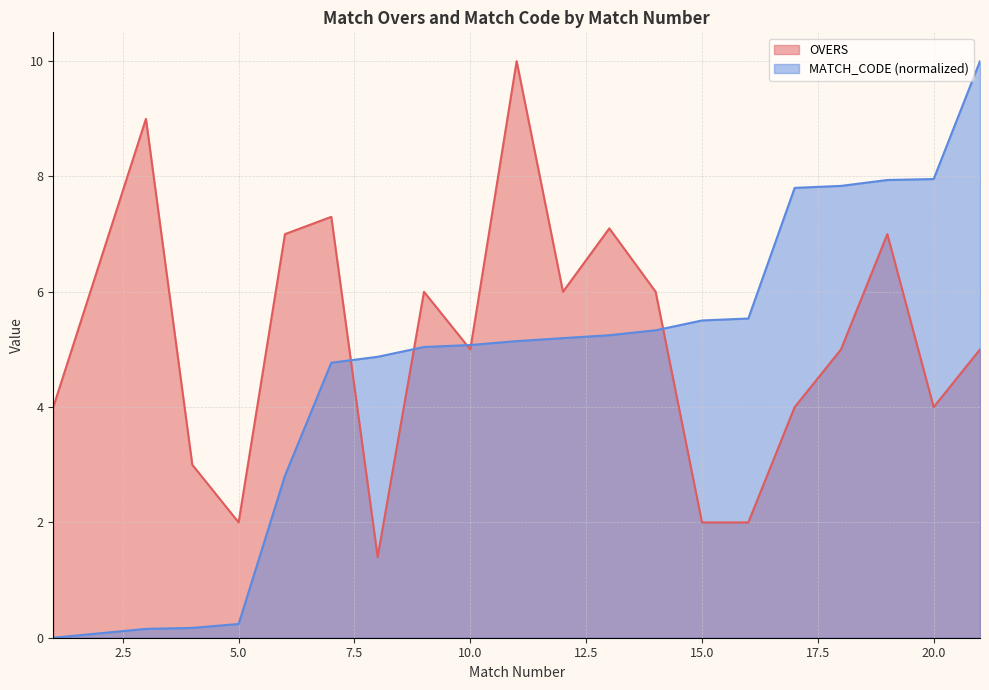

What is the difference between the maximum and minimum values in the OVERS series?

8.6